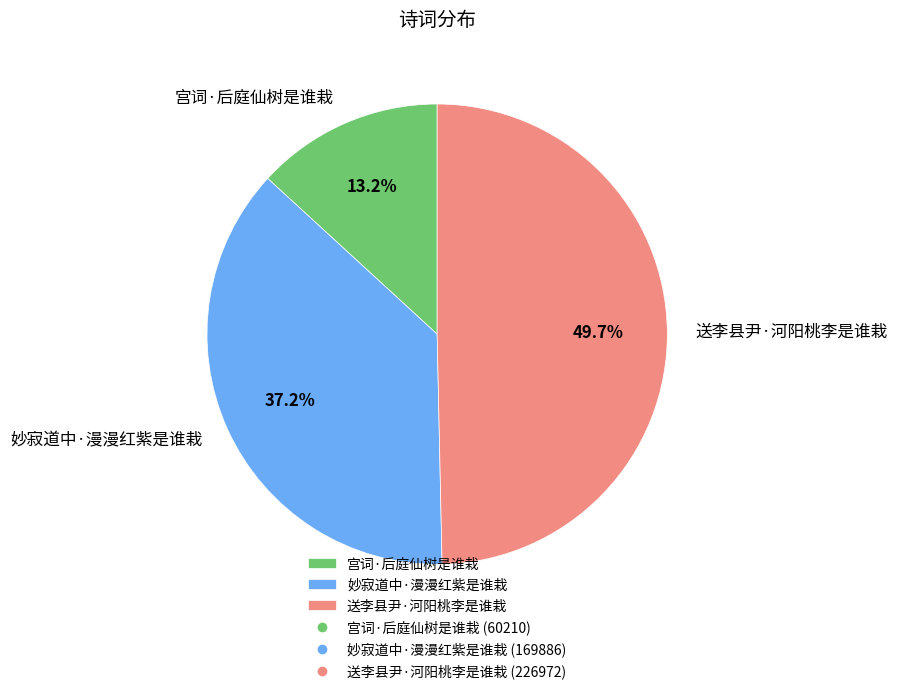

Combined, what portion of the pie is 宫词·后庭仙树是谁栽 and 送李县尹·河阳桃李是谁栽?

62.8%